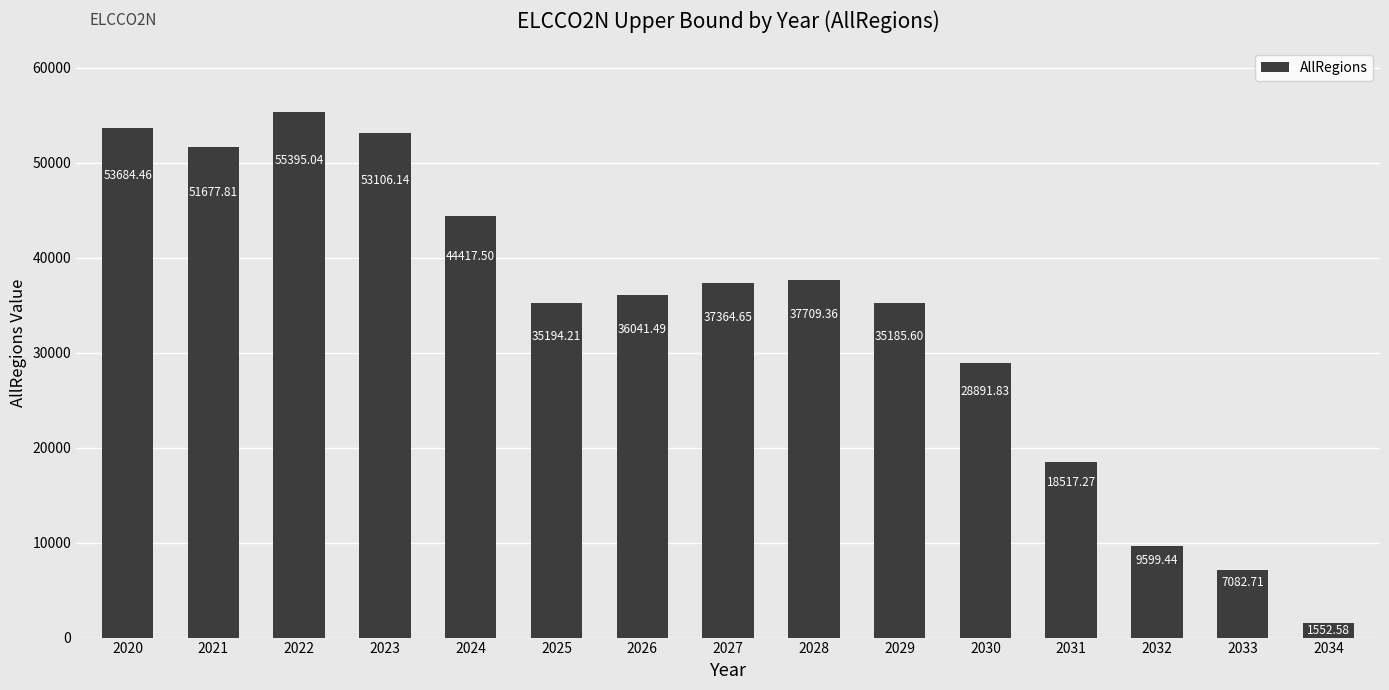

Rank the categories by value from highest to lowest.

2022, 2020, 2023, 2021, 2024, 2028, 2027, 2026, 2025, 2029, 2030, 2031, 2032, 2033, 2034